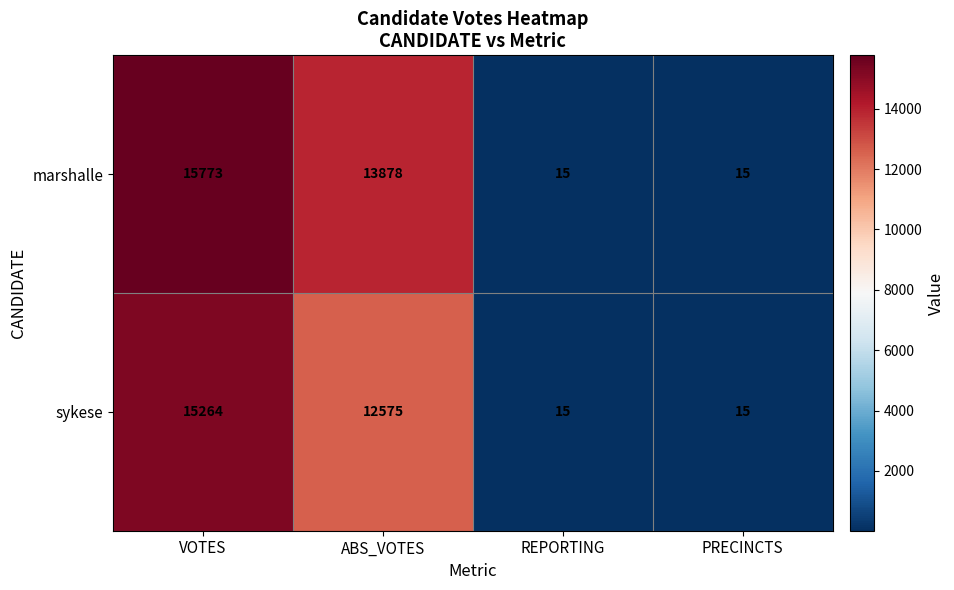

What is the sum of the sykese values at VOTES and REPORTING?

15279